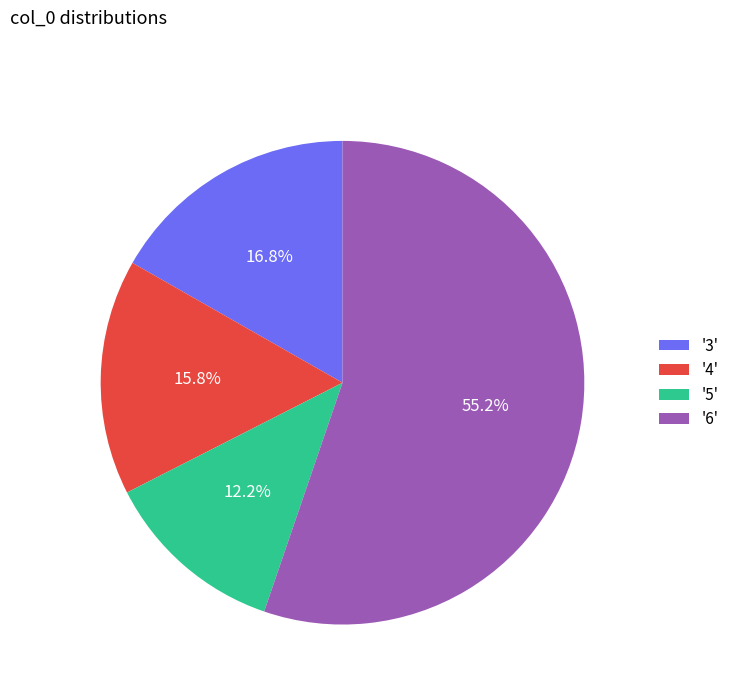

To the nearest percent, what is the average slice percentage?

25%